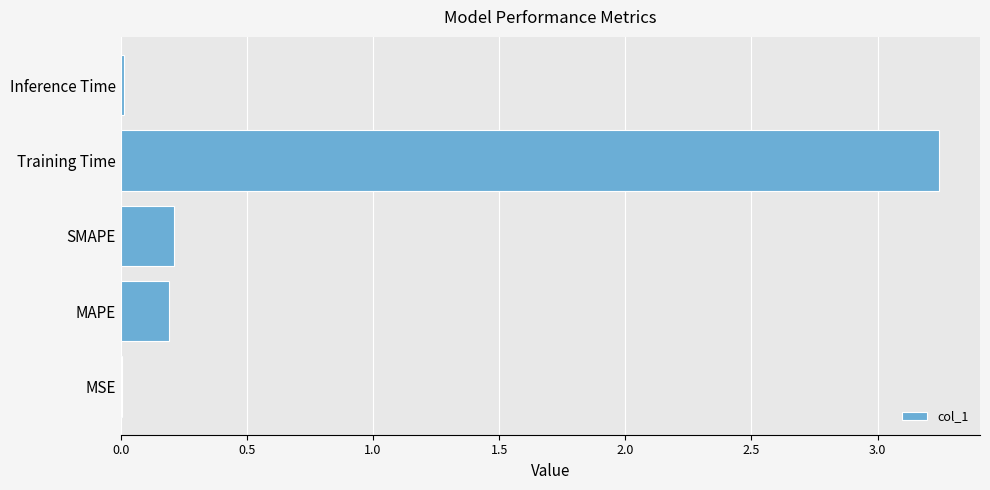

At which category does the chart reach its peak across all series?

Training Time